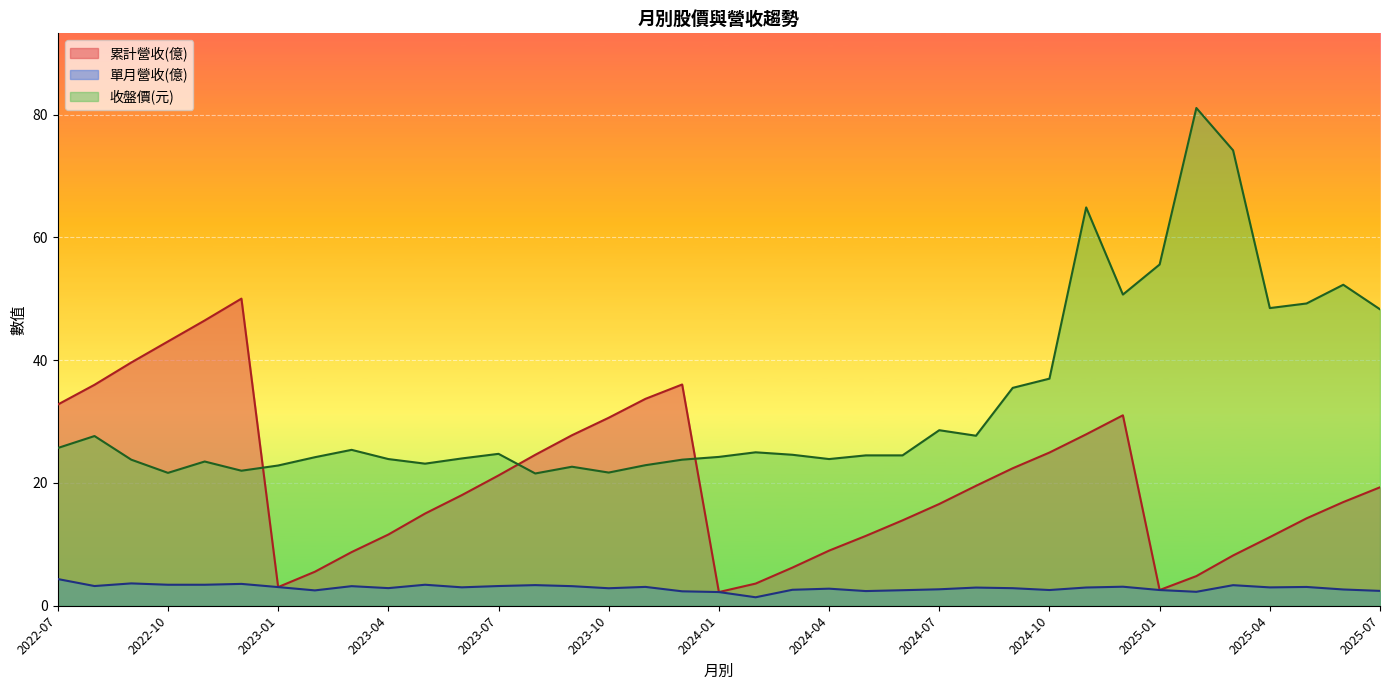

What is the total value across all series at 2022-11?

73.4